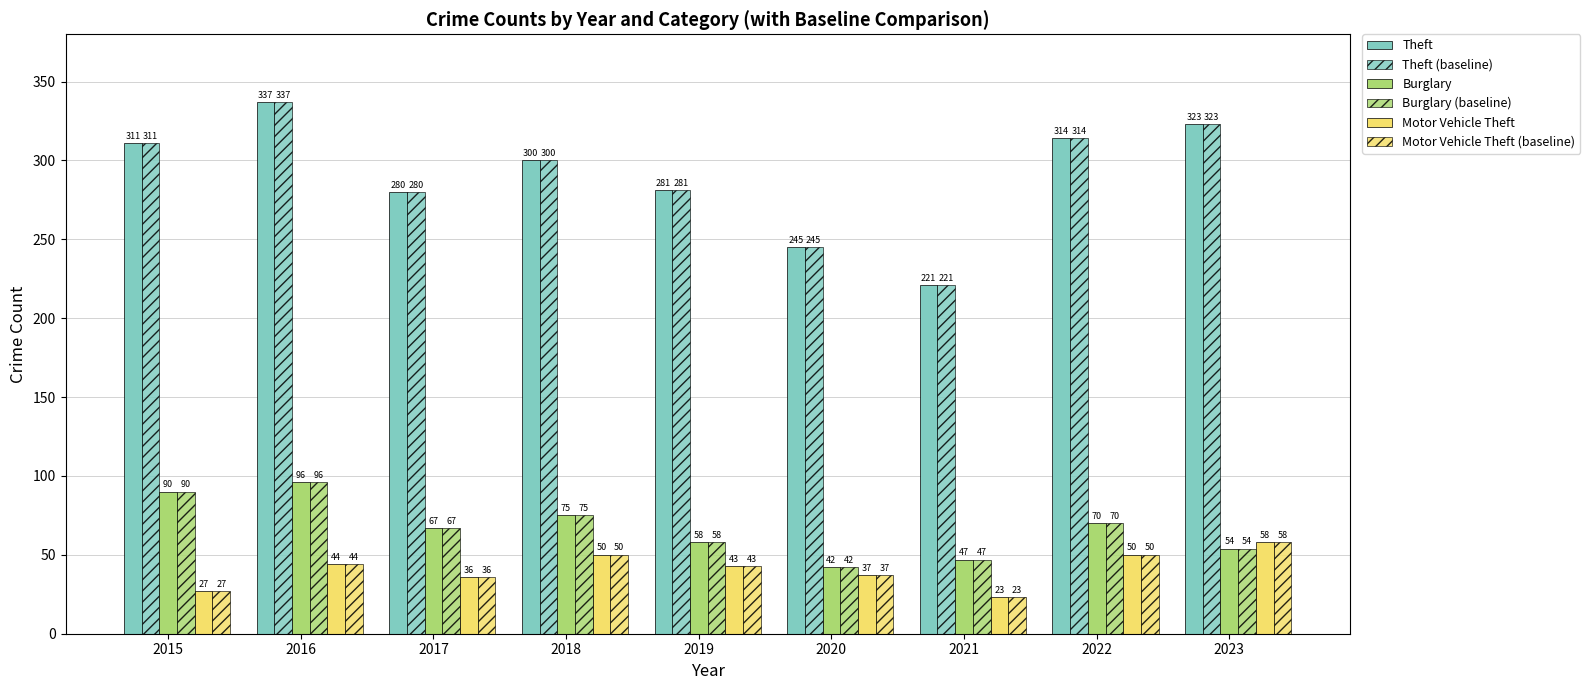

The value of Burglary (baseline) at 2022 is 43. True or false?

False